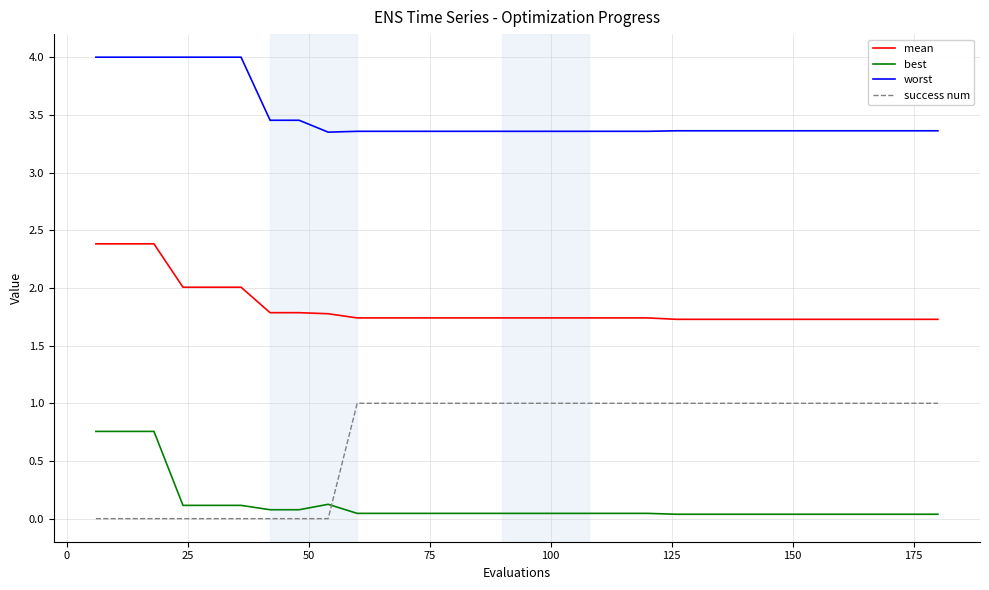

What is the maximum value for mean?

2.4